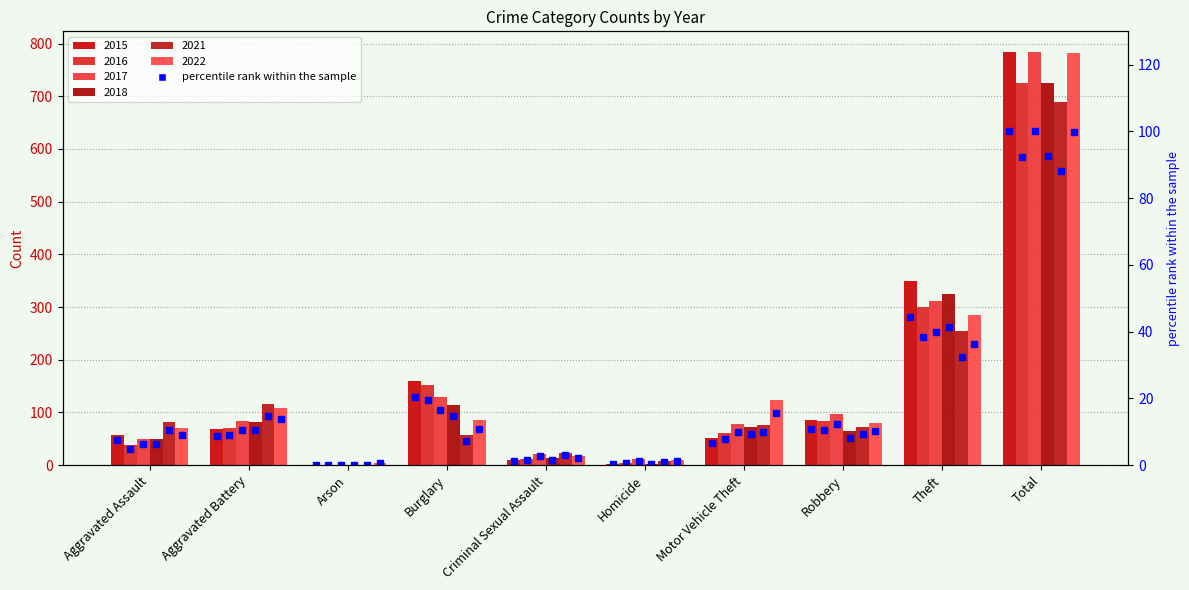

Which has a higher value, Aggravated Battery or Motor Vehicle Theft?

Aggravated Battery